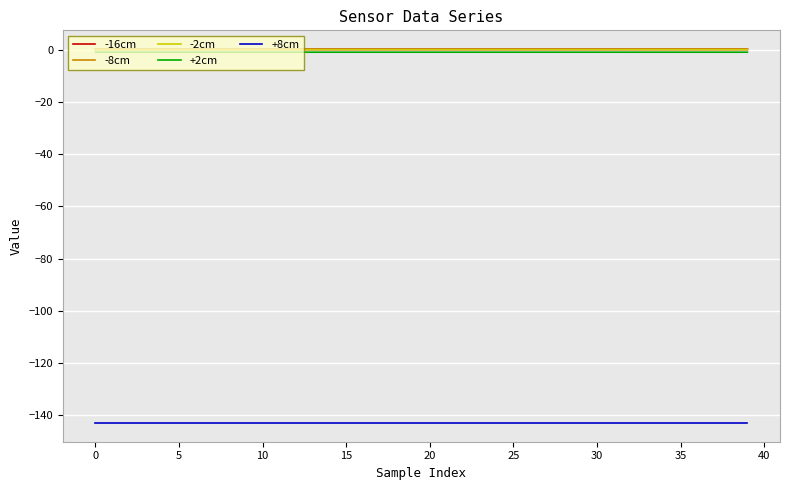

True or false: +8cm and -16cm cross at least once.

False